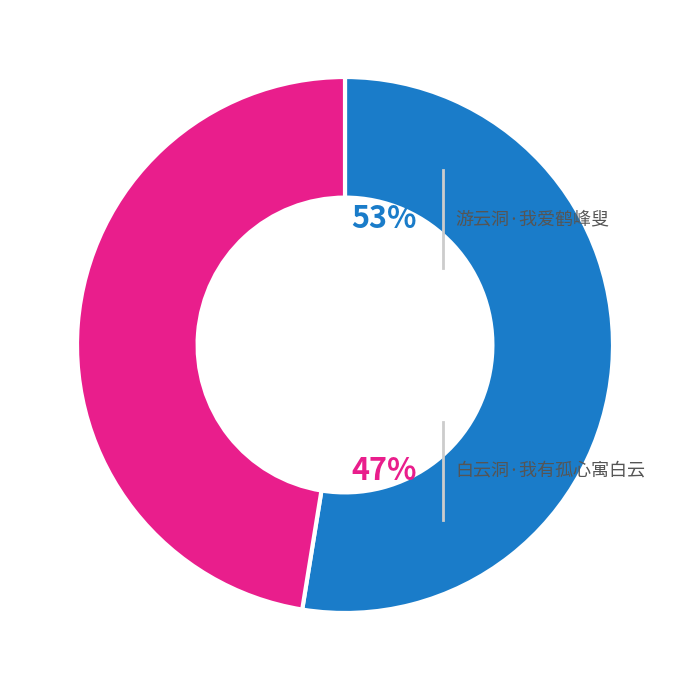

Is there a majority slice in this chart?

Yes